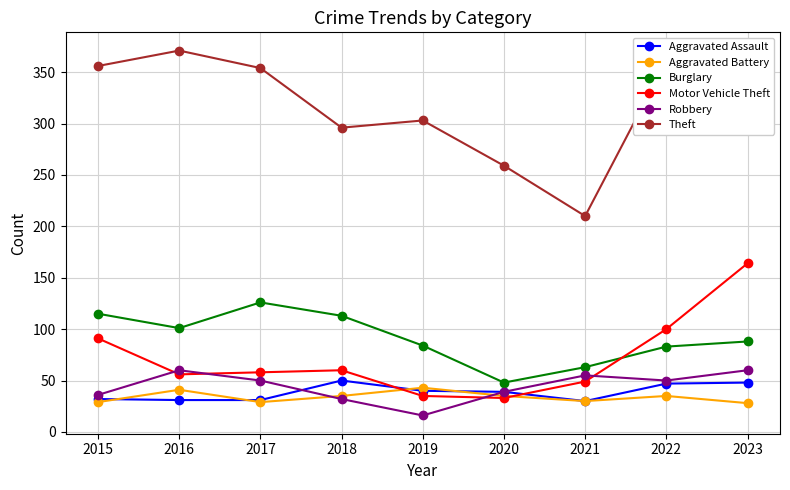

What is the total value across all series at 2019?

521